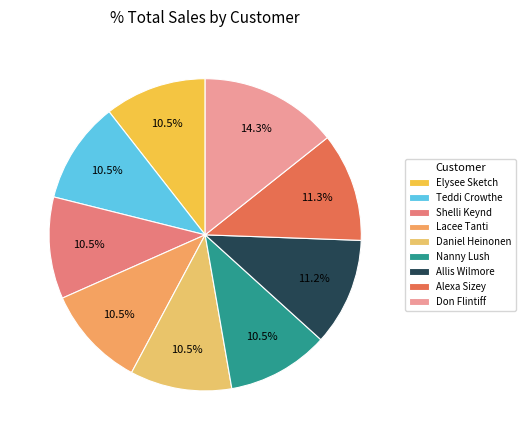

How many segments does this pie chart have?

9